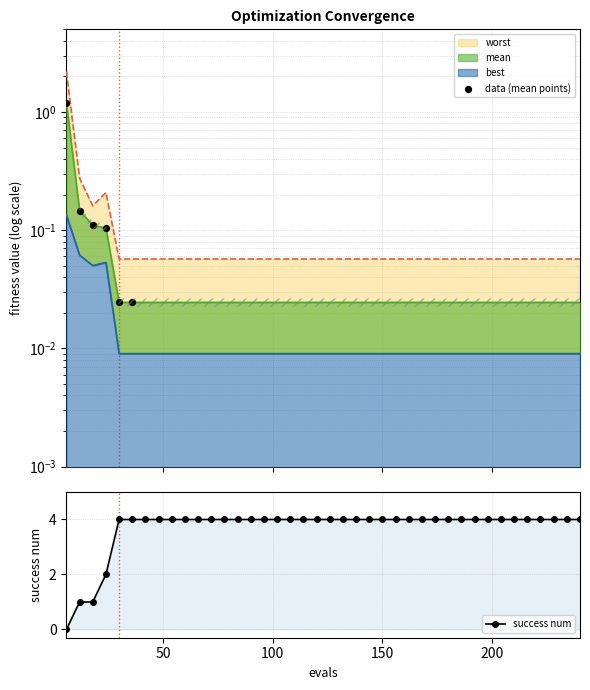

Which series has the largest Y range (max minus min)?

success num